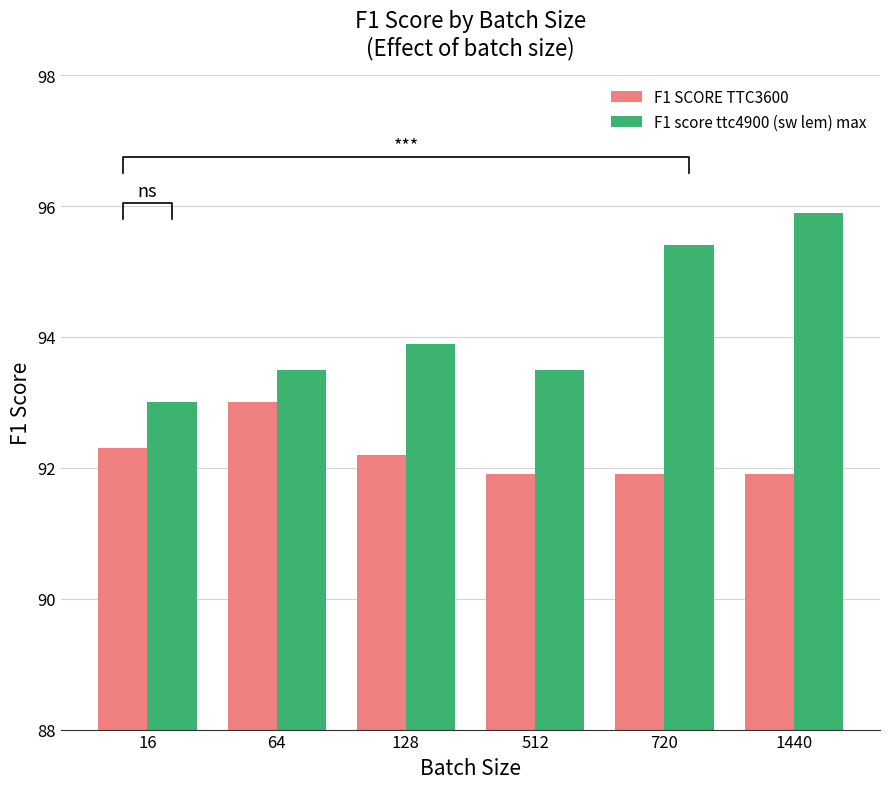

Rank the categories by F1 score ttc4900 (sw lem) max value from lowest to highest.

16, 64, 512, 128, 720, 1440